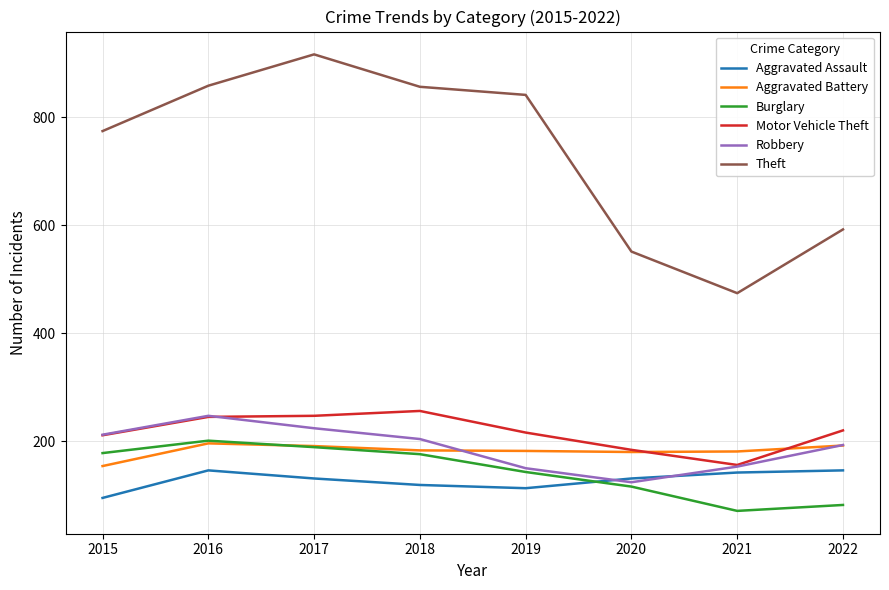

What is the spread (max minus min) of values at 2015?

679